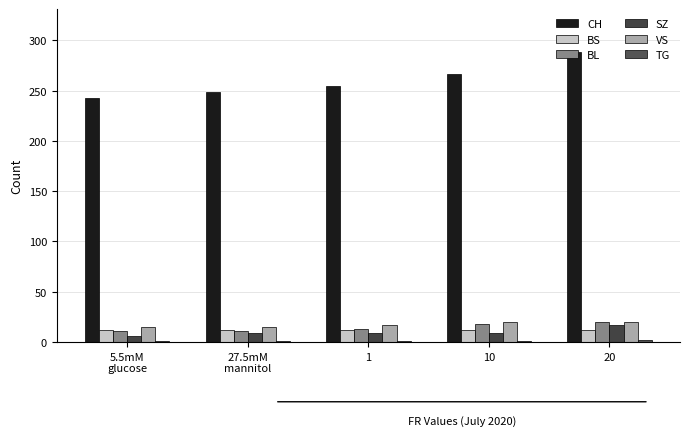

What is the value of the TG bar at the 3rd from the left?

1